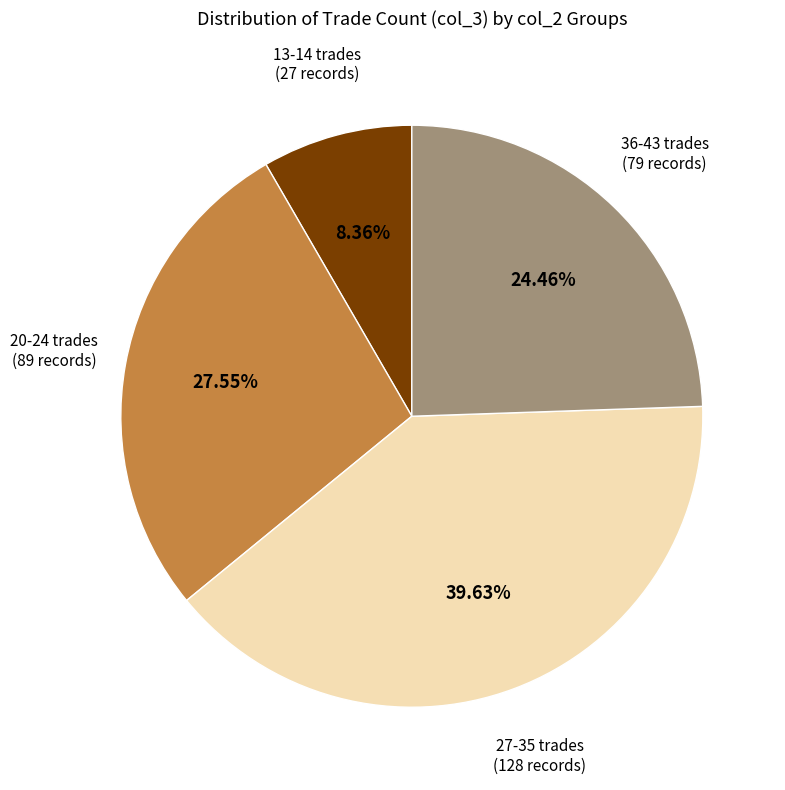

Does any single category account for the majority?

No